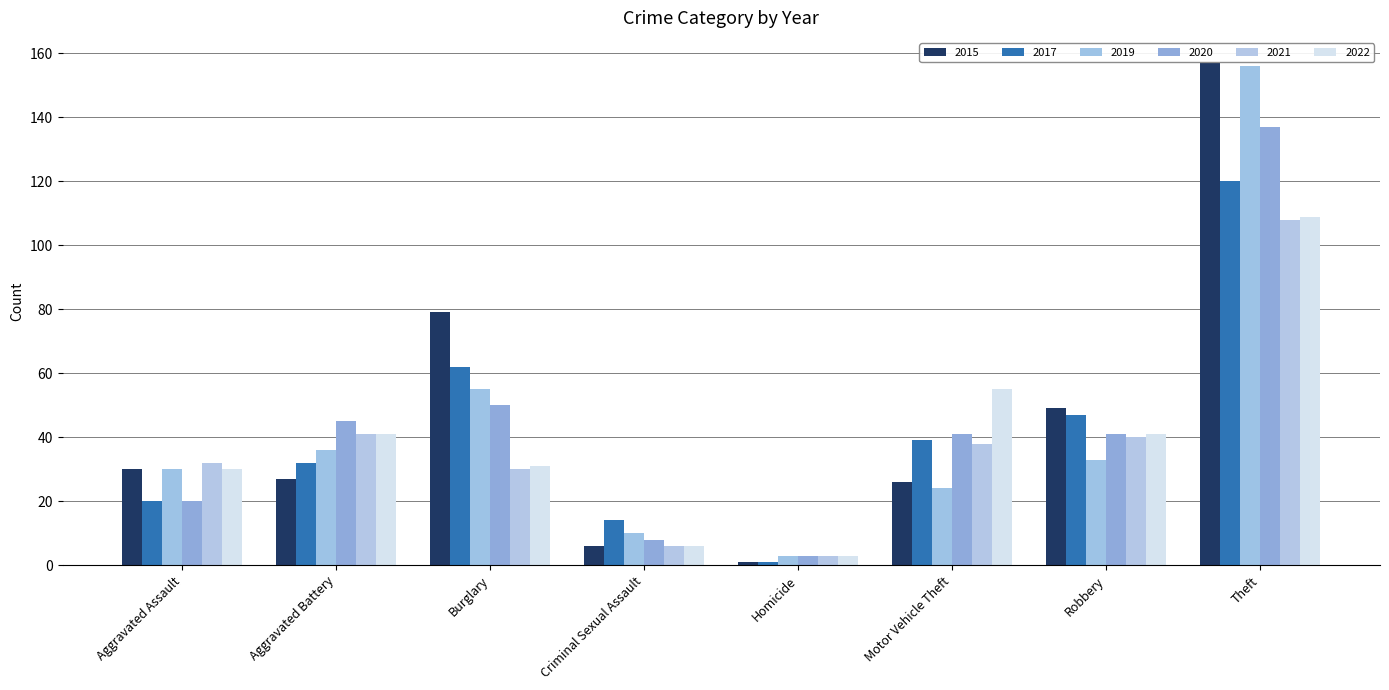

Reading left to right, extract all data points from this chart.

2015: 30	27	79	6	1	26	49	157
2017: 20	32	62	14	1	39	47	120
2019: 30	36	55	10	3	24	33	156
2020: 20	45	50	8	3	41	41	137
2021: 32	41	30	6	3	38	40	108
2022: 30	41	31	6	3	55	41	109